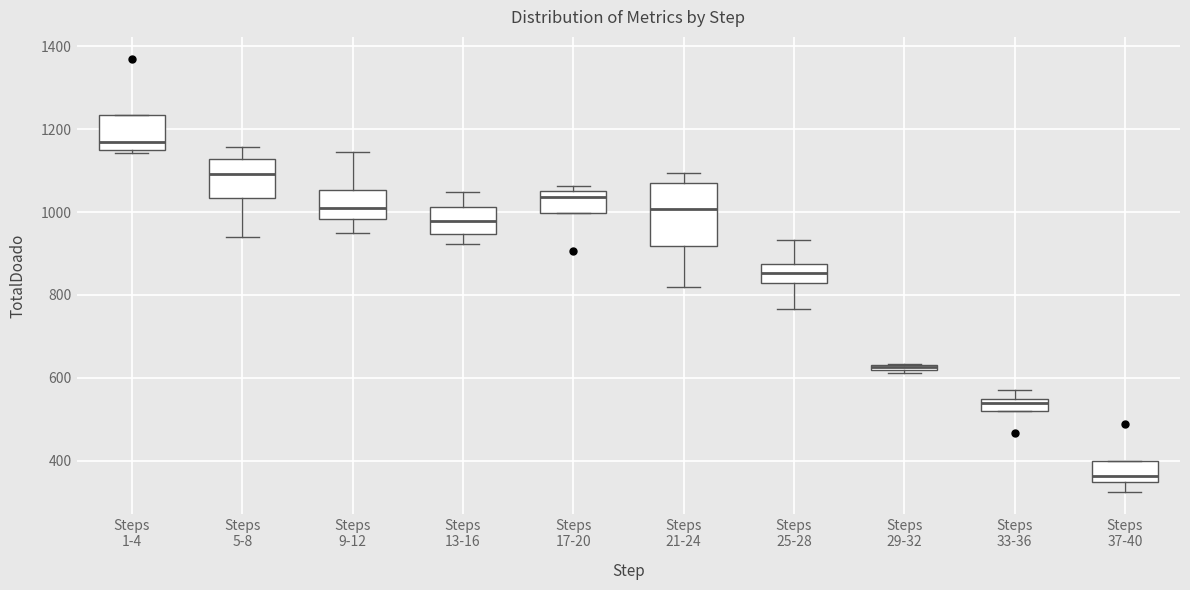

Where does the lower whisker of the box for Steps 37-40 end on the y-axis? The values are not printed on the chart, so give them approximately, as read against the axis.

320